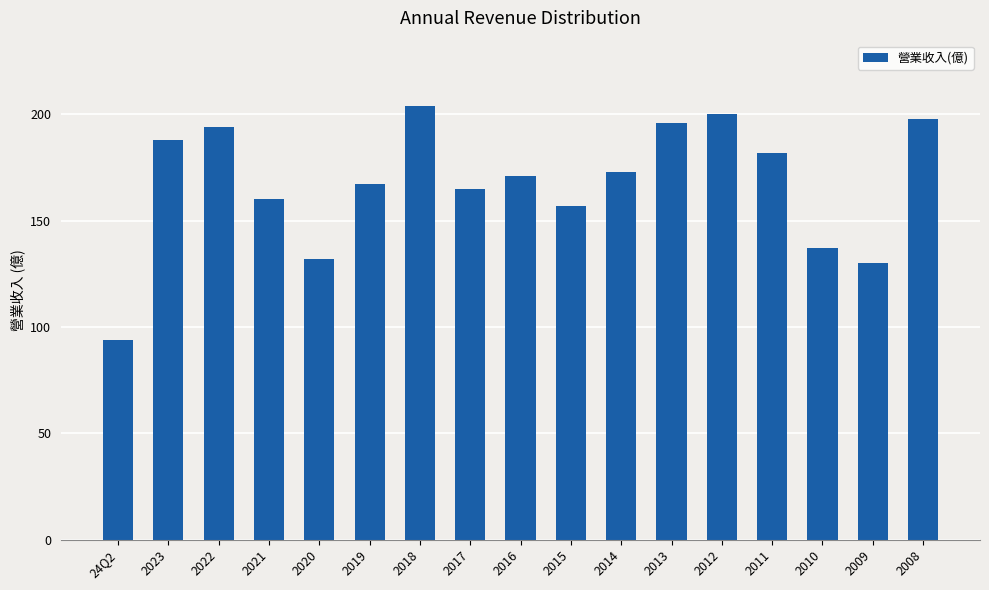

Reading right to left, list all the values displayed in this chart.

198.0	130.0	137.0	182.0	200.0	196.0	173.0	157.0	171.0	165.0	204.0	167.0	132.0	160.0	194.0	188.0	93.7